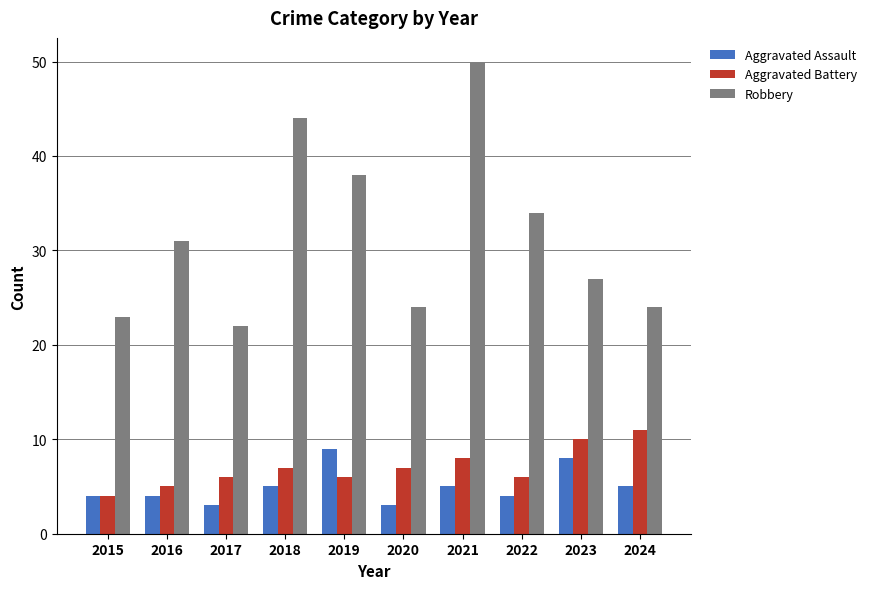

Is it true that Aggravated Battery equals 6 at 2022?

True